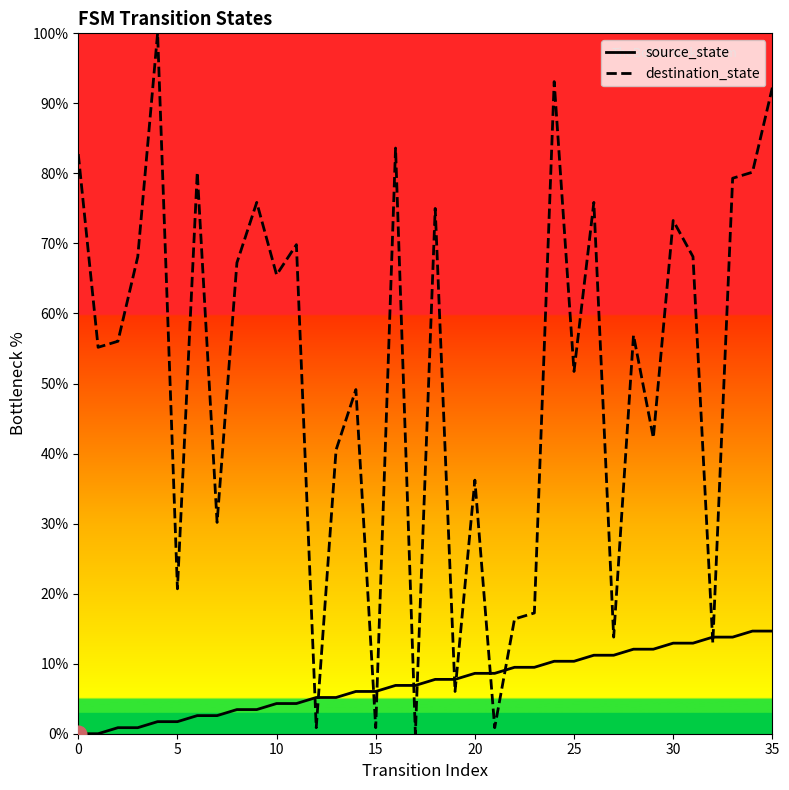

How many values in the destination_state series are below 56?

17